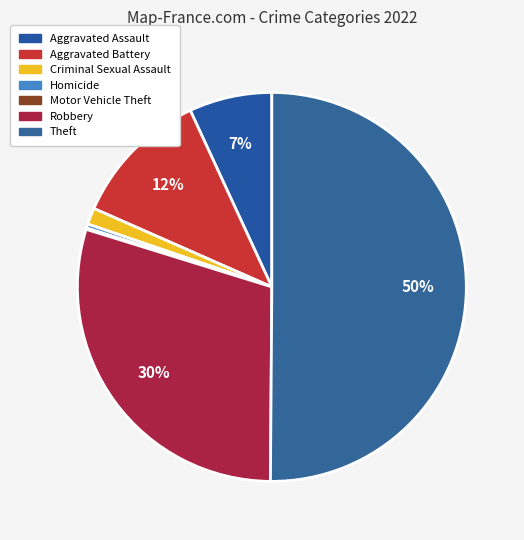

How many slices are in this pie chart?

7